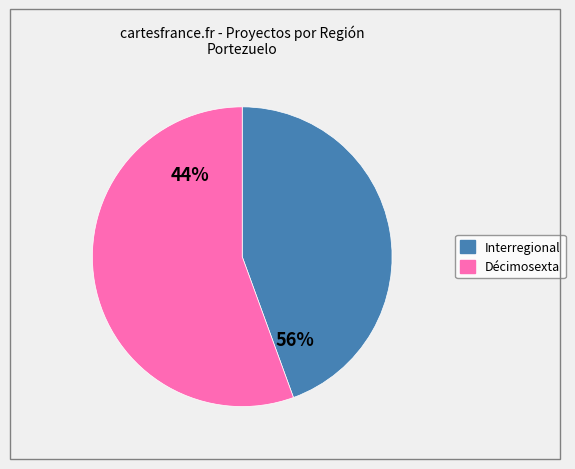

Combined, do Décimosexta and Interregional account for over 50%?

Yes